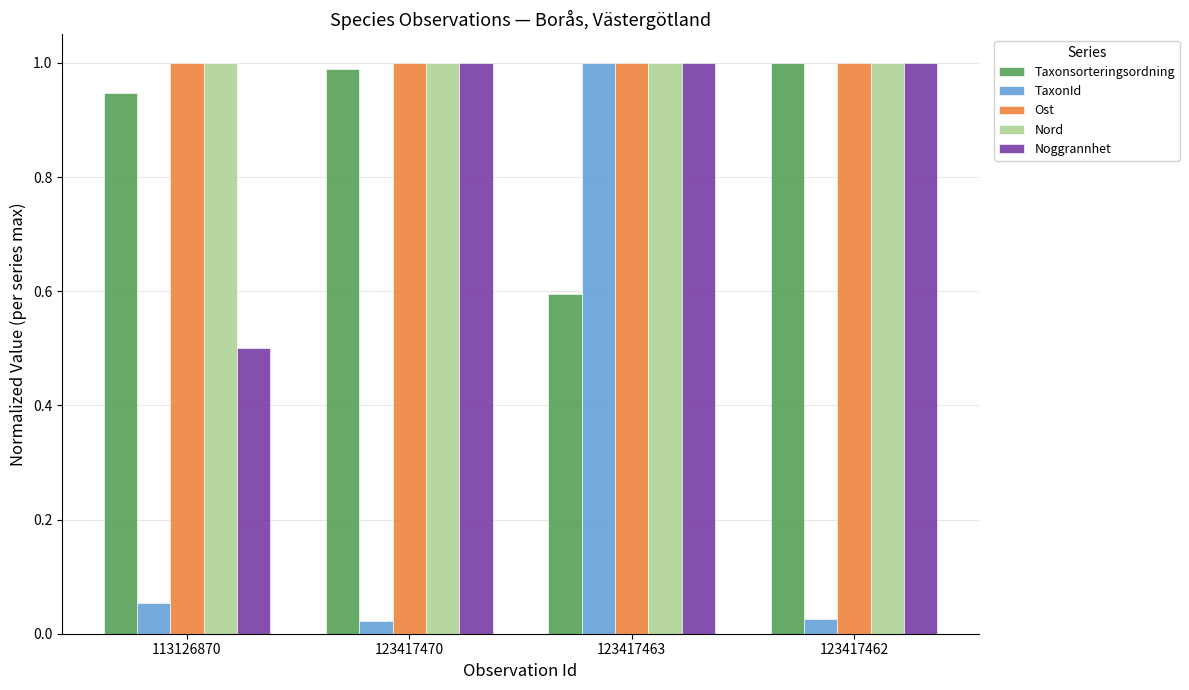

What is the lowest value of the Noggrannhet series?

0.5